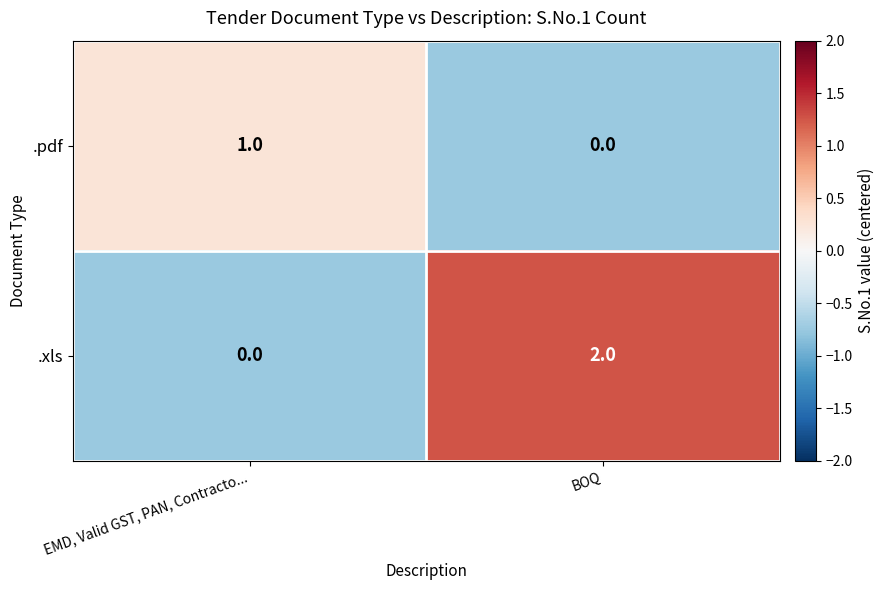

Reading left to right, what are all the values shown in this chart?

.pdf: EMD, Valid GST, PAN, Contracto...=1	BOQ=0
.xls: EMD, Valid GST, PAN, Contracto...=0	BOQ=2